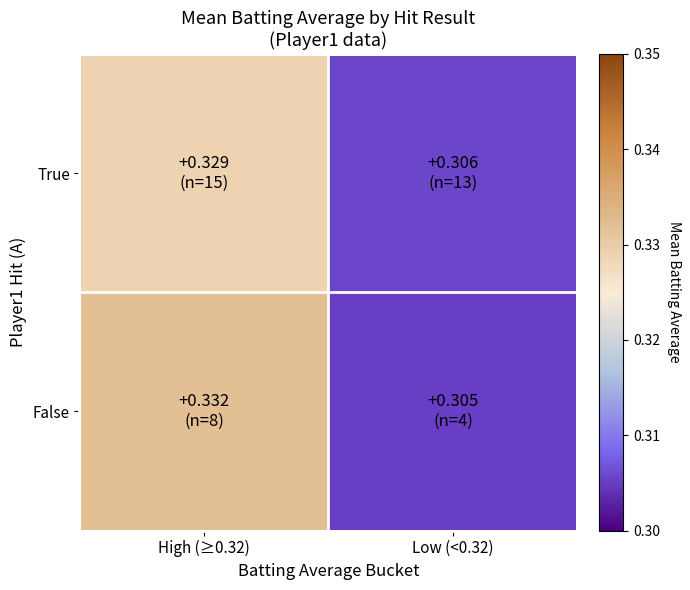

Reading left to right, list all the values displayed in this chart.

True: High (≥0.32)=0.3	Low (<0.32)=0.3
False: High (≥0.32)=0.3	Low (<0.32)=0.3